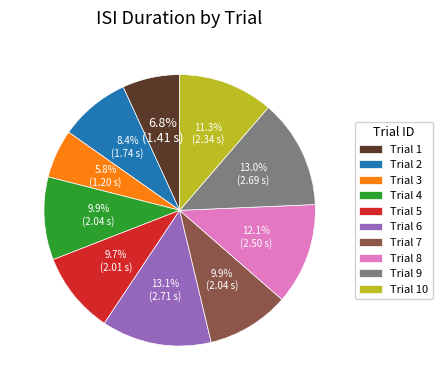

Does Trial 5 represent more than half of the total?

No